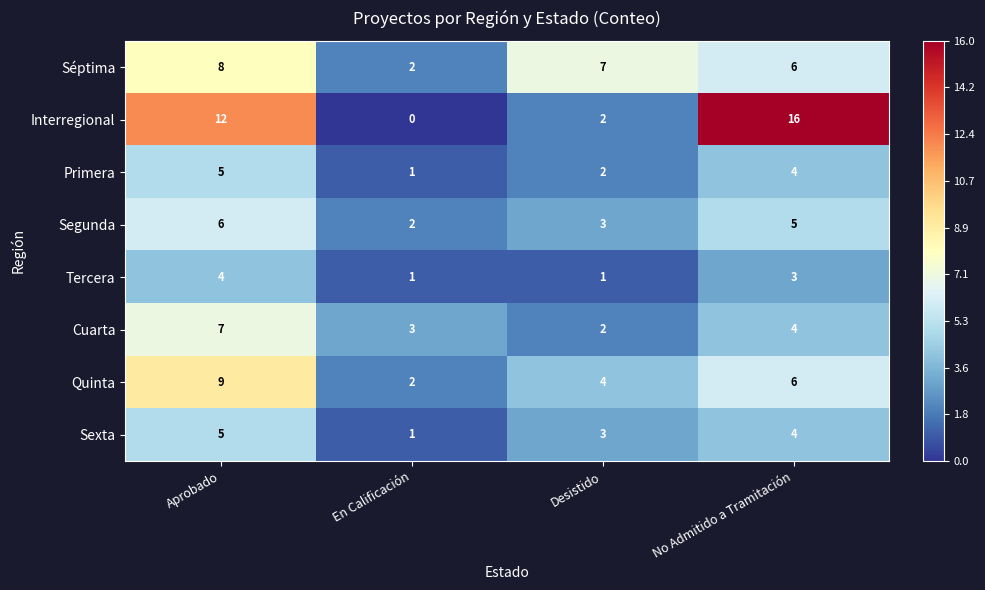

What is the difference between the maximum and minimum values in the Interregional series?

16